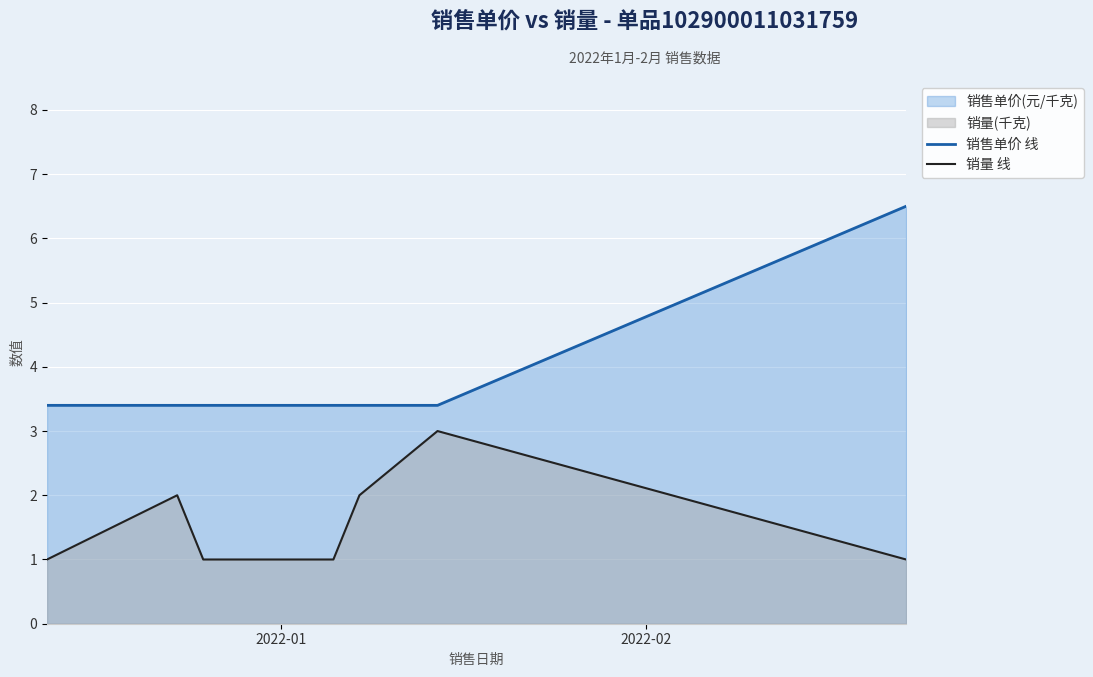

What is the difference between the maximum and second lowest values in the 销量 线 series?

2.0